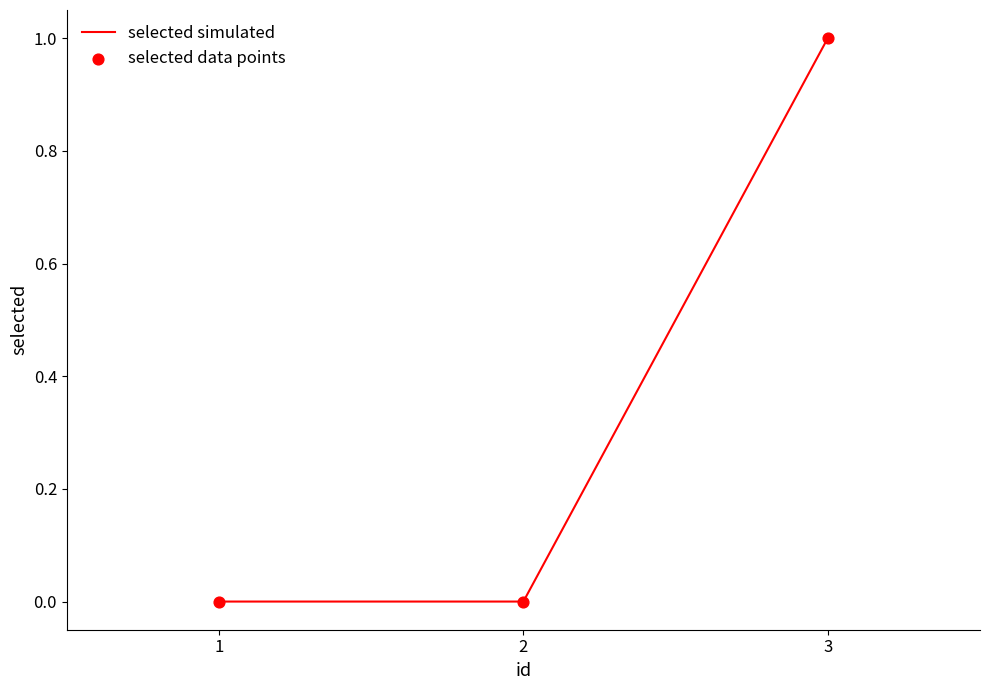

What is the change in value from 1 to 3?

+1